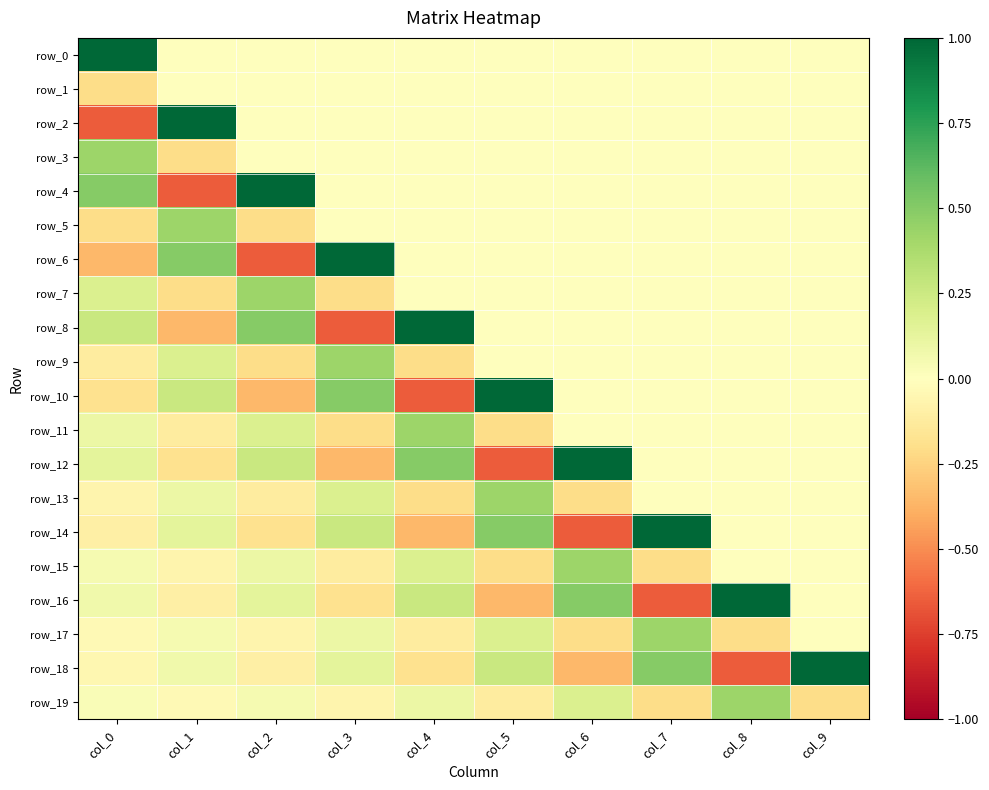

Reading right to left, transcribe all the data shown in this chart.

row_0: col_9=0.0	col_8=0.0	col_7=0.0	col_6=0.0	col_5=0.0	col_4=0.0	col_3=0.0	col_2=0.0	col_1=0.0	col_0=1.0
row_1: col_9=0.0	col_8=0.0	col_7=0.0	col_6=0.0	col_5=0.0	col_4=0.0	col_3=0.0	col_2=0.0	col_1=0.0	col_0=-0.2
row_2: col_9=0.0	col_8=0.0	col_7=0.0	col_6=0.0	col_5=0.0	col_4=0.0	col_3=0.0	col_2=0.0	col_1=1.0	col_0=-0.7
row_3: col_9=0.0	col_8=0.0	col_7=0.0	col_6=0.0	col_5=0.0	col_4=0.0	col_3=0.0	col_2=0.0	col_1=-0.2	col_0=0.4
row_4: col_9=0.0	col_8=0.0	col_7=0.0	col_6=0.0	col_5=0.0	col_4=0.0	col_3=0.0	col_2=1.0	col_1=-0.7	col_0=0.5
row_5: col_9=0.0	col_8=0.0	col_7=0.0	col_6=0.0	col_5=0.0	col_4=0.0	col_3=0.0	col_2=-0.2	col_1=0.4	col_0=-0.2
row_6: col_9=0.0	col_8=0.0	col_7=0.0	col_6=0.0	col_5=0.0	col_4=0.0	col_3=1.0	col_2=-0.7	col_1=0.5	col_0=-0.4
row_7: col_9=0.0	col_8=0.0	col_7=0.0	col_6=0.0	col_5=0.0	col_4=0.0	col_3=-0.2	col_2=0.4	col_1=-0.2	col_0=0.2
row_8: col_9=0.0	col_8=0.0	col_7=0.0	col_6=0.0	col_5=0.0	col_4=1.0	col_3=-0.7	col_2=0.5	col_1=-0.4	col_0=0.3
row_9: col_9=0.0	col_8=0.0	col_7=0.0	col_6=0.0	col_5=0.0	col_4=-0.2	col_3=0.4	col_2=-0.2	col_1=0.2	col_0=-0.1
row_10: col_9=0.0	col_8=0.0	col_7=0.0	col_6=0.0	col_5=1.0	col_4=-0.7	col_3=0.5	col_2=-0.4	col_1=0.3	col_0=-0.2
row_11: col_9=0.0	col_8=0.0	col_7=0.0	col_6=0.0	col_5=-0.2	col_4=0.4	col_3=-0.2	col_2=0.2	col_1=-0.1	col_0=0.1
row_12: col_9=0.0	col_8=0.0	col_7=0.0	col_6=1.0	col_5=-0.7	col_4=0.5	col_3=-0.4	col_2=0.3	col_1=-0.2	col_0=0.1
row_13: col_9=0.0	col_8=0.0	col_7=0.0	col_6=-0.2	col_5=0.4	col_4=-0.2	col_3=0.2	col_2=-0.1	col_1=0.1	col_0=-0.1
row_14: col_9=0.0	col_8=0.0	col_7=1.0	col_6=-0.7	col_5=0.5	col_4=-0.4	col_3=0.3	col_2=-0.2	col_1=0.1	col_0=-0.1
row_15: col_9=0.0	col_8=0.0	col_7=-0.2	col_6=0.4	col_5=-0.2	col_4=0.2	col_3=-0.1	col_2=0.1	col_1=-0.1	col_0=0.0
row_16: col_9=0.0	col_8=1.0	col_7=-0.7	col_6=0.5	col_5=-0.4	col_4=0.3	col_3=-0.2	col_2=0.1	col_1=-0.1	col_0=0.1
row_17: col_9=0.0	col_8=-0.2	col_7=0.4	col_6=-0.2	col_5=0.2	col_4=-0.1	col_3=0.1	col_2=-0.1	col_1=0.0	col_0=-0.0
row_18: col_9=1.0	col_8=-0.7	col_7=0.5	col_6=-0.4	col_5=0.3	col_4=-0.2	col_3=0.1	col_2=-0.1	col_1=0.1	col_0=-0.1
row_19: col_9=-0.2	col_8=0.4	col_7=-0.2	col_6=0.2	col_5=-0.1	col_4=0.1	col_3=-0.1	col_2=0.0	col_1=-0.0	col_0=0.0